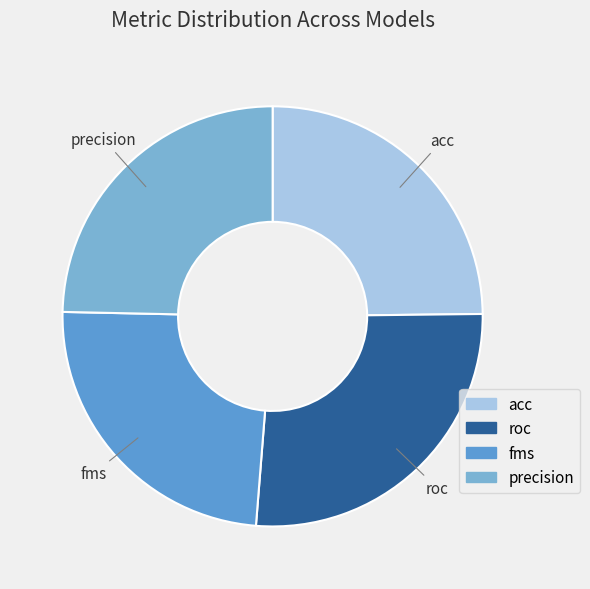

Does any single category account for the majority?

No